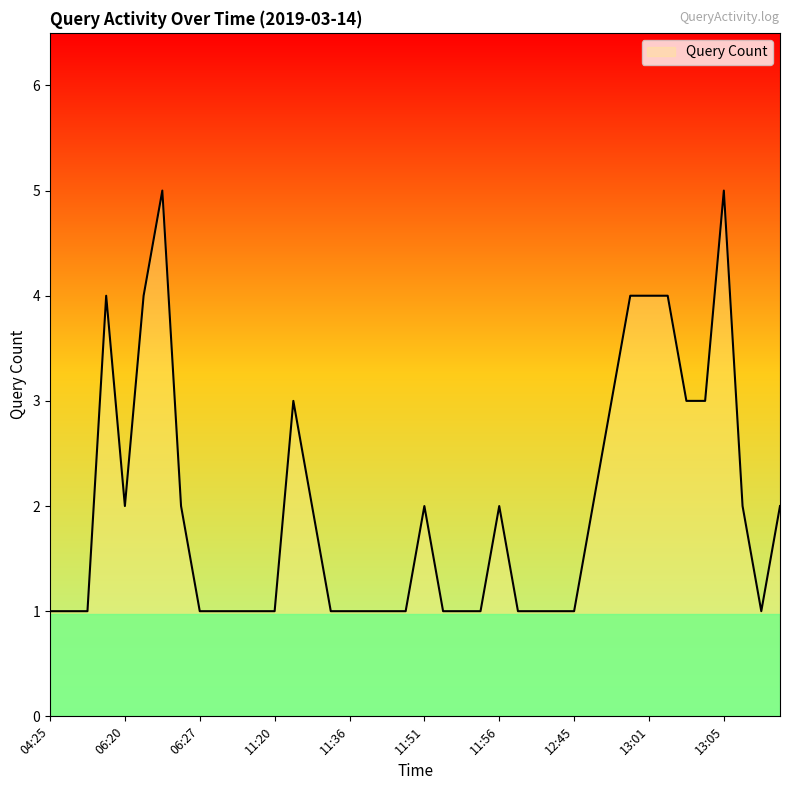

What is the smallest value displayed?

1